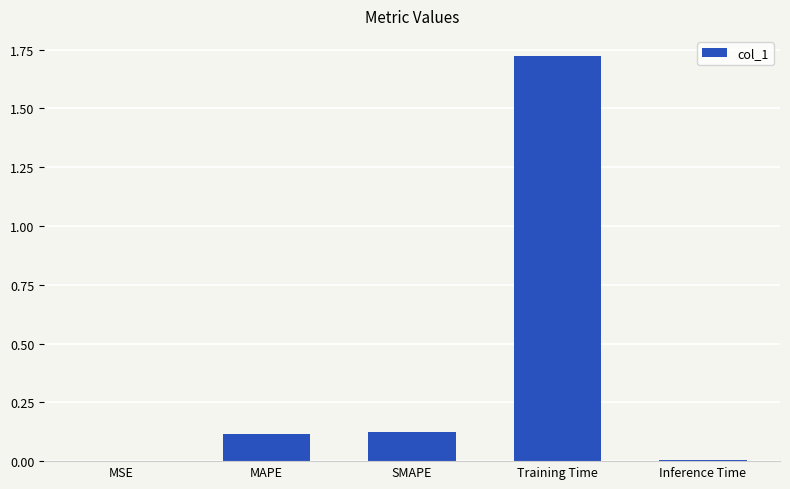

Which has a higher value, MSE or MAPE?

MAPE